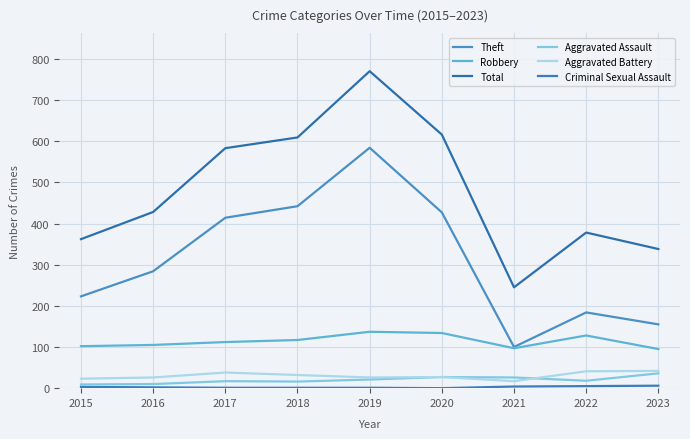

Which series has the largest total across all categories?

Total